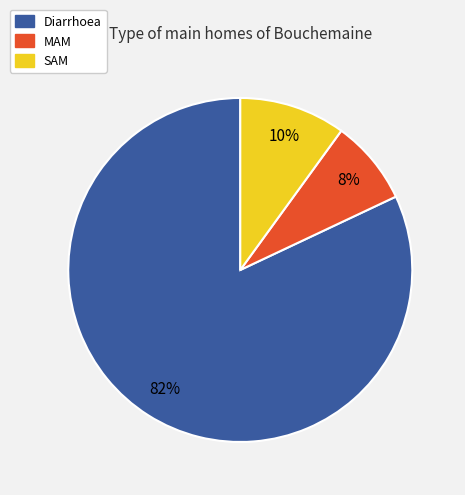

True or false: MAM accounts for 8% of the total.

True